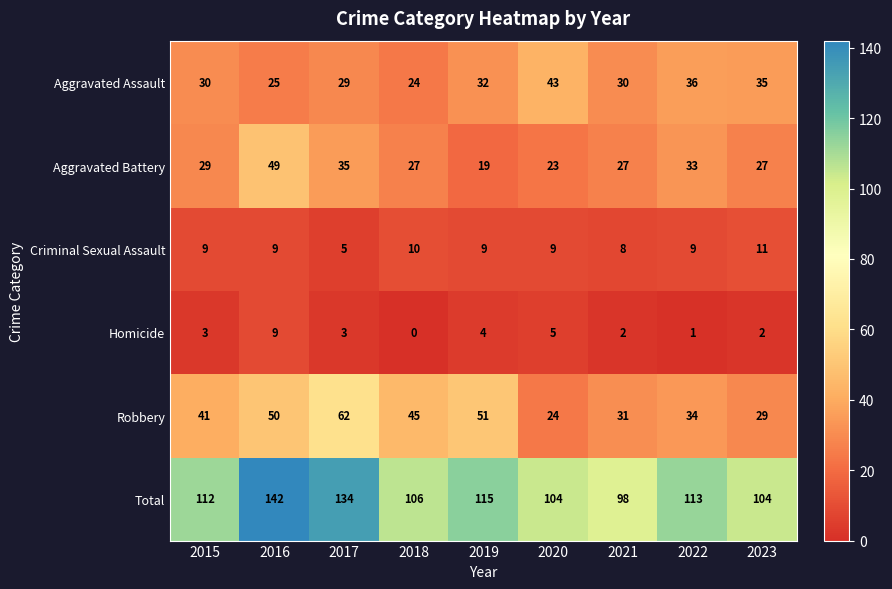

Rank the series by their maximum value, from lowest to highest.

Homicide, Criminal Sexual Assault, Aggravated Assault, Aggravated Battery, Robbery, Total